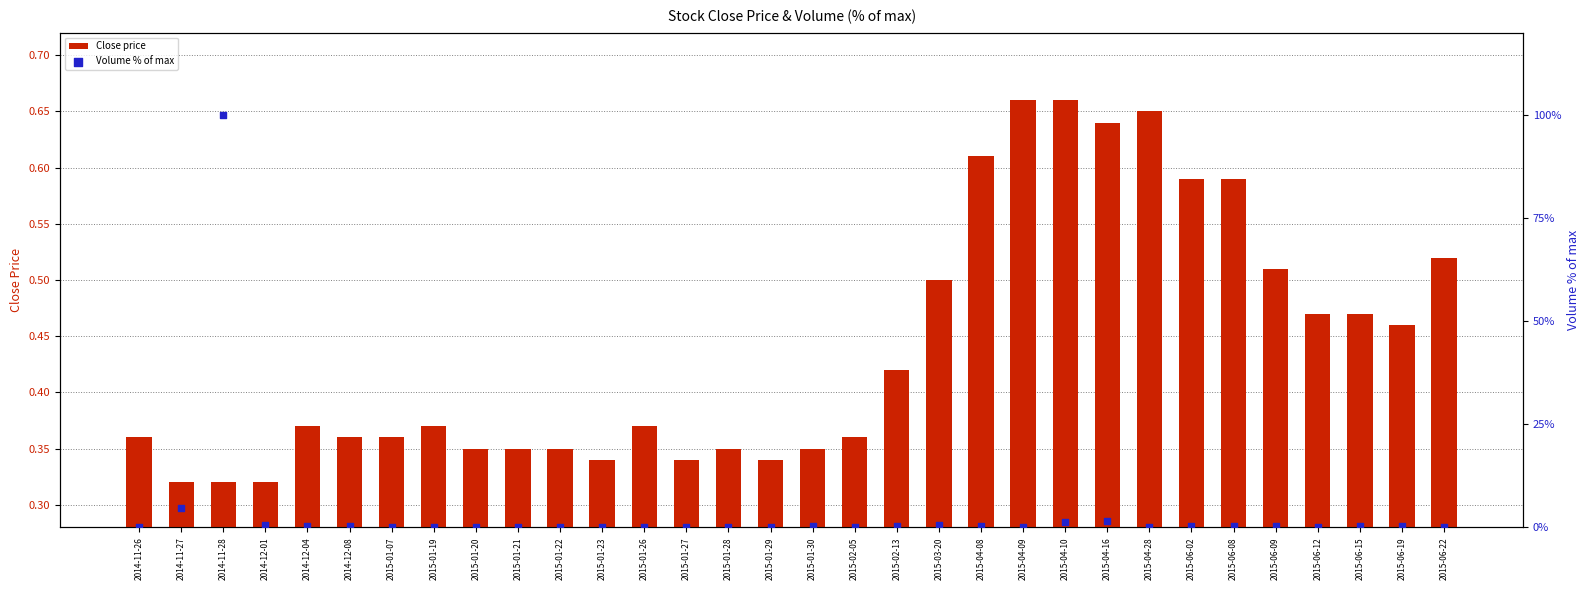

At which category is the sum across all series the highest?

2014-11-28